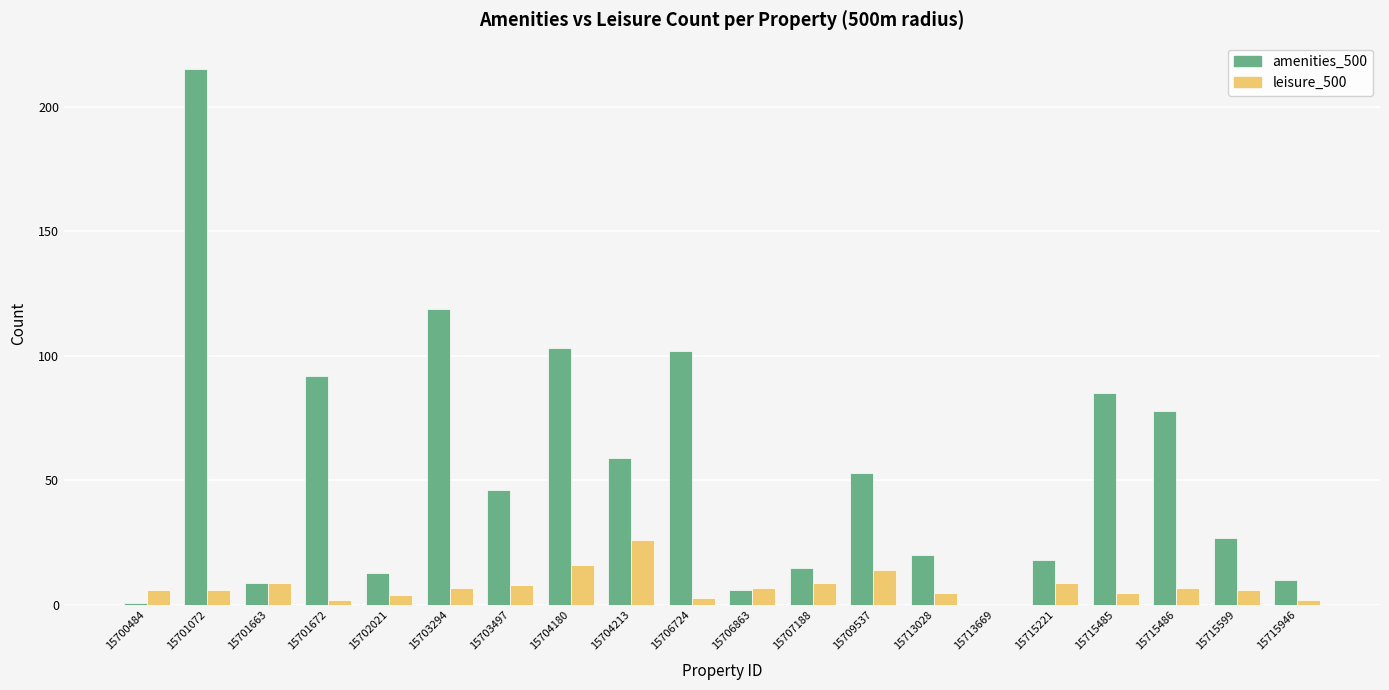

What is the greatest value displayed?

215